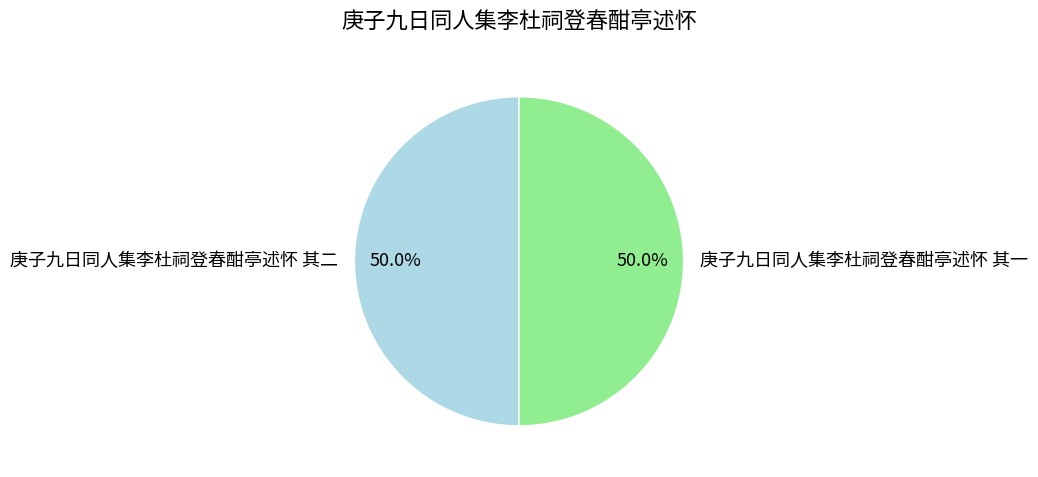

To the nearest percent, what portion does 庚子九日同人集李杜祠登春酣亭述怀 其二 represent?

50%